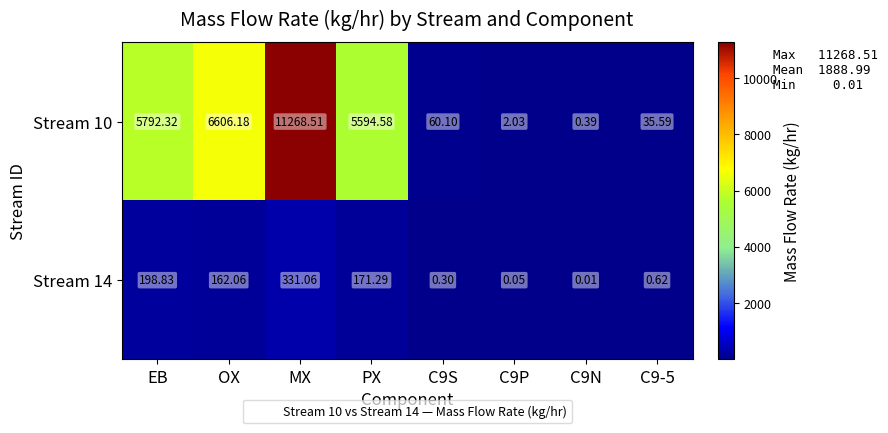

At which label does Stream 10 reach its peak?

MX